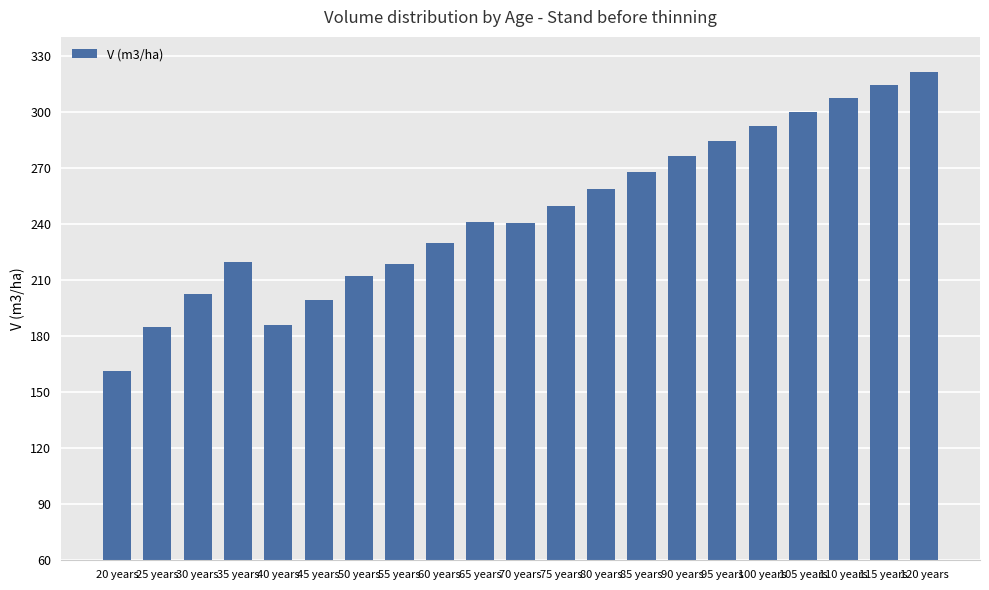

True or false: the data shows 330.3 at 25 years.

False